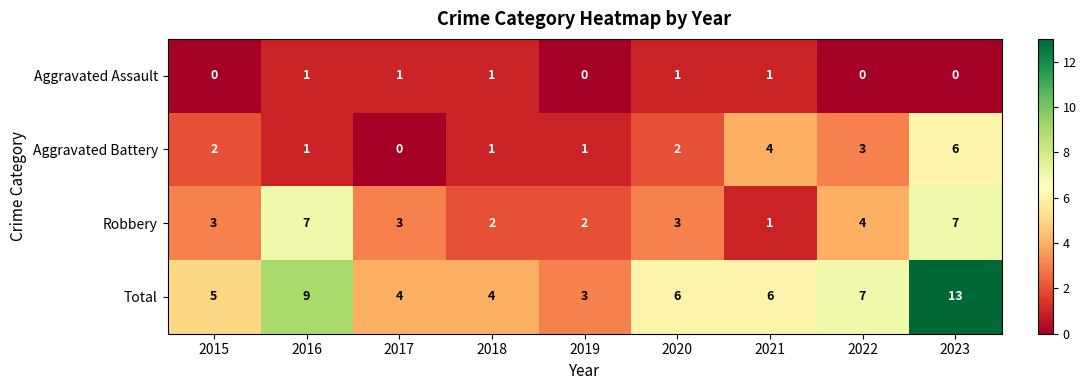

What is the maximum value for Aggravated Battery?

6